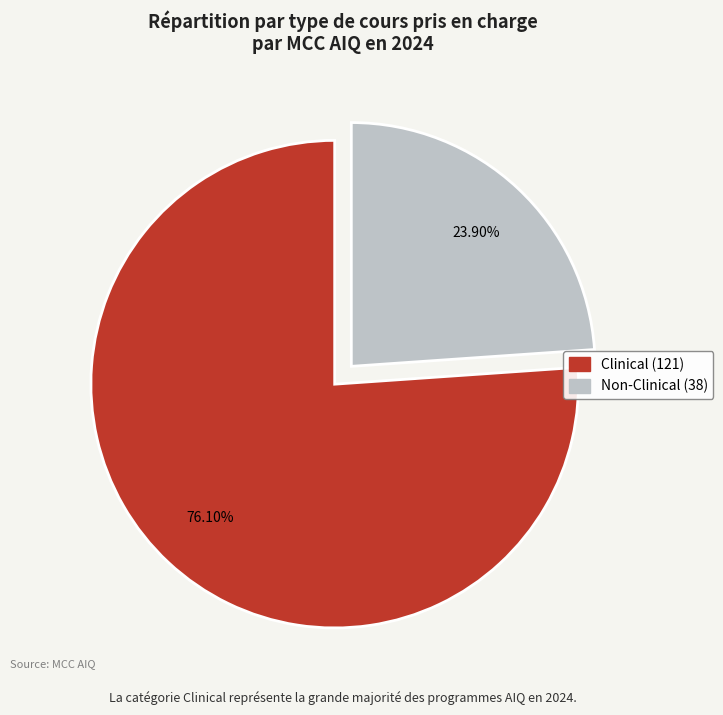

To the nearest percent, what portion does Clinical represent?

76%